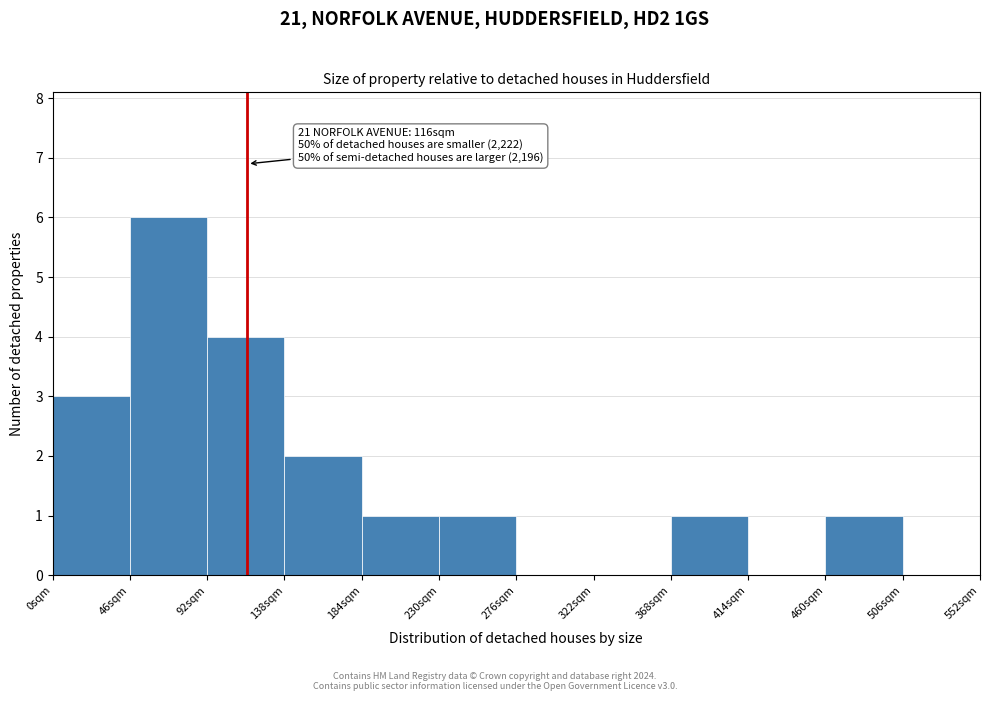

Which range on the x-axis has the tallest bar?

46 to 92